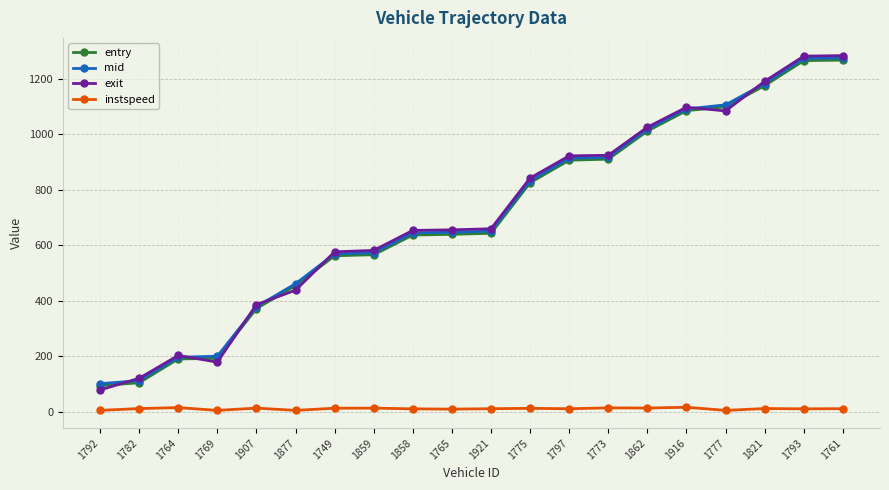

At how many categories does at least one series exceed 616?

12